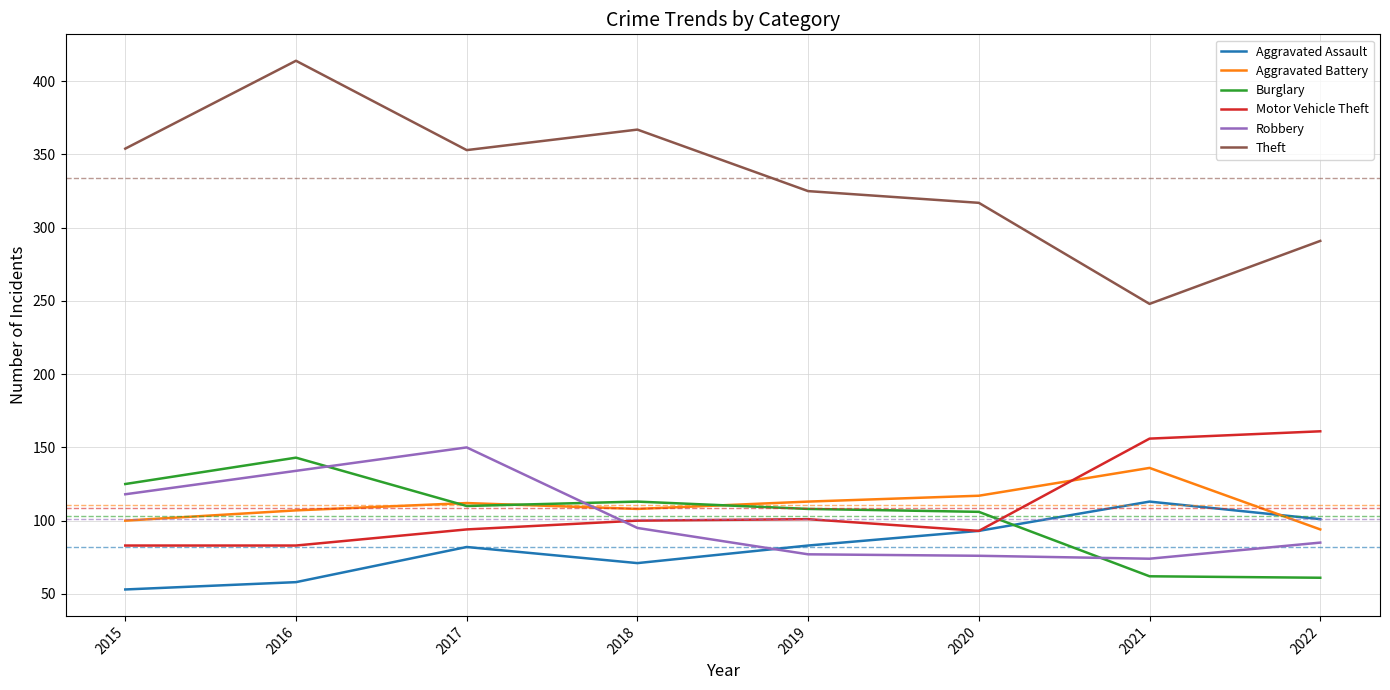

The value of Aggravated Battery at 2018 is 59. True or false?

False